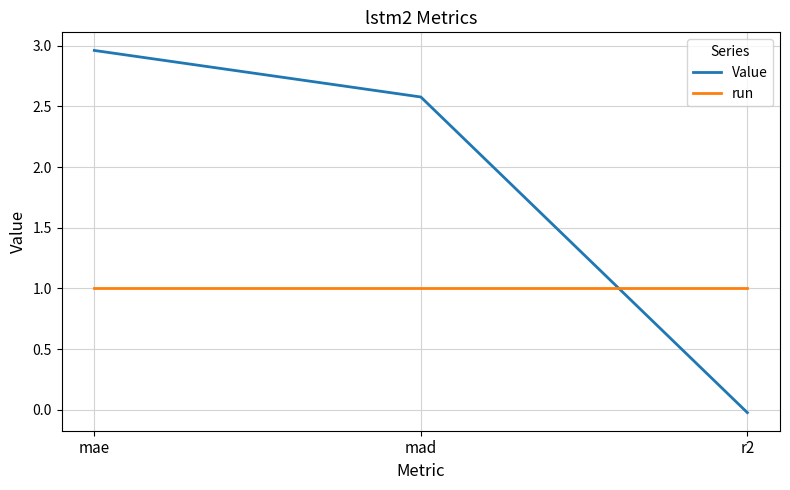

At which label does Value first exceed 2?

mae